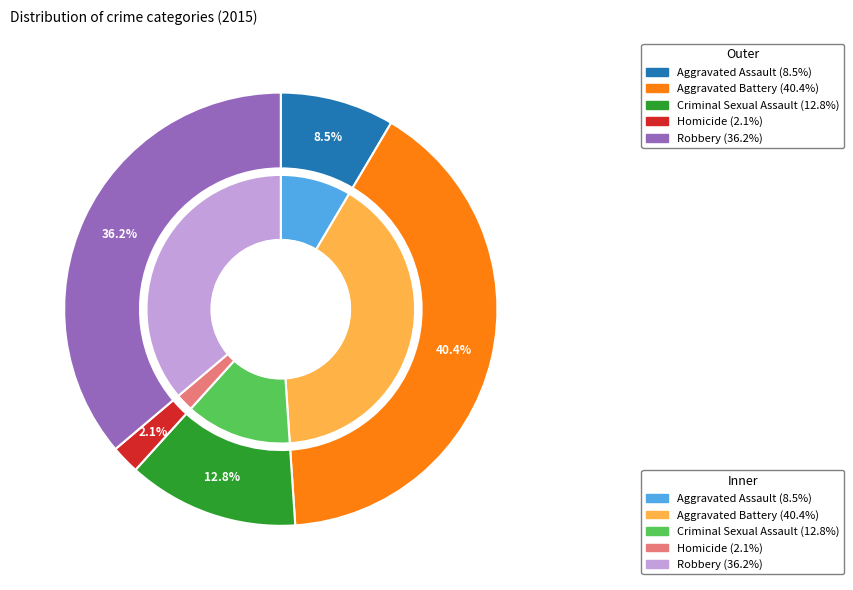

What is the largest slice in the pie chart?

Aggravated Battery